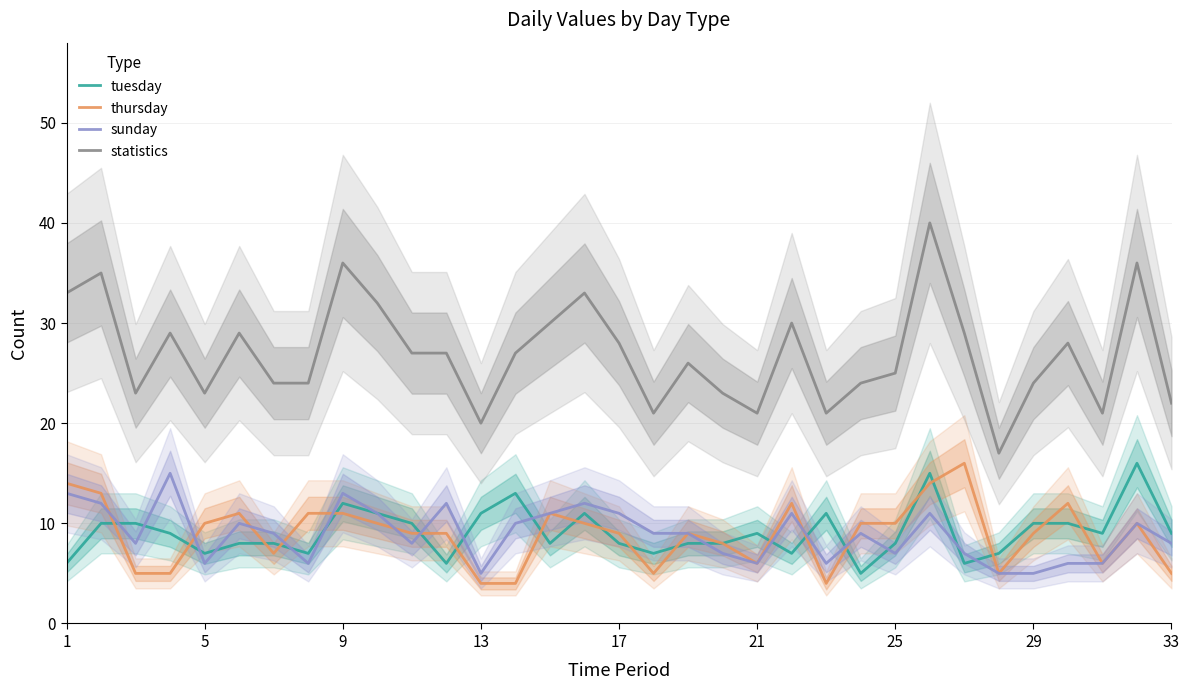

True or false: sunday and statistics cross at least once.

False